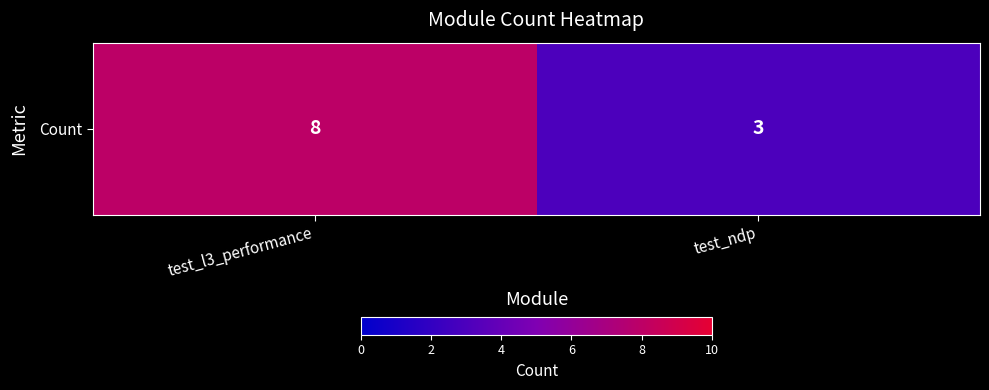

Where is the data nearest to the value 5?

test_ndp